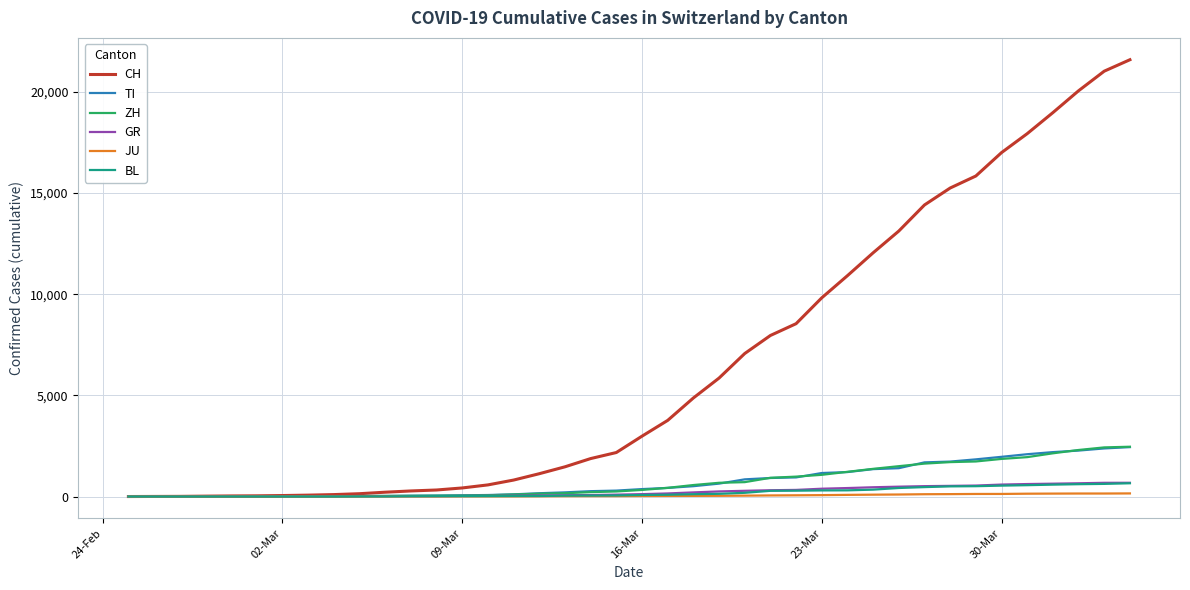

Which series has the largest range (max minus min)?

CH